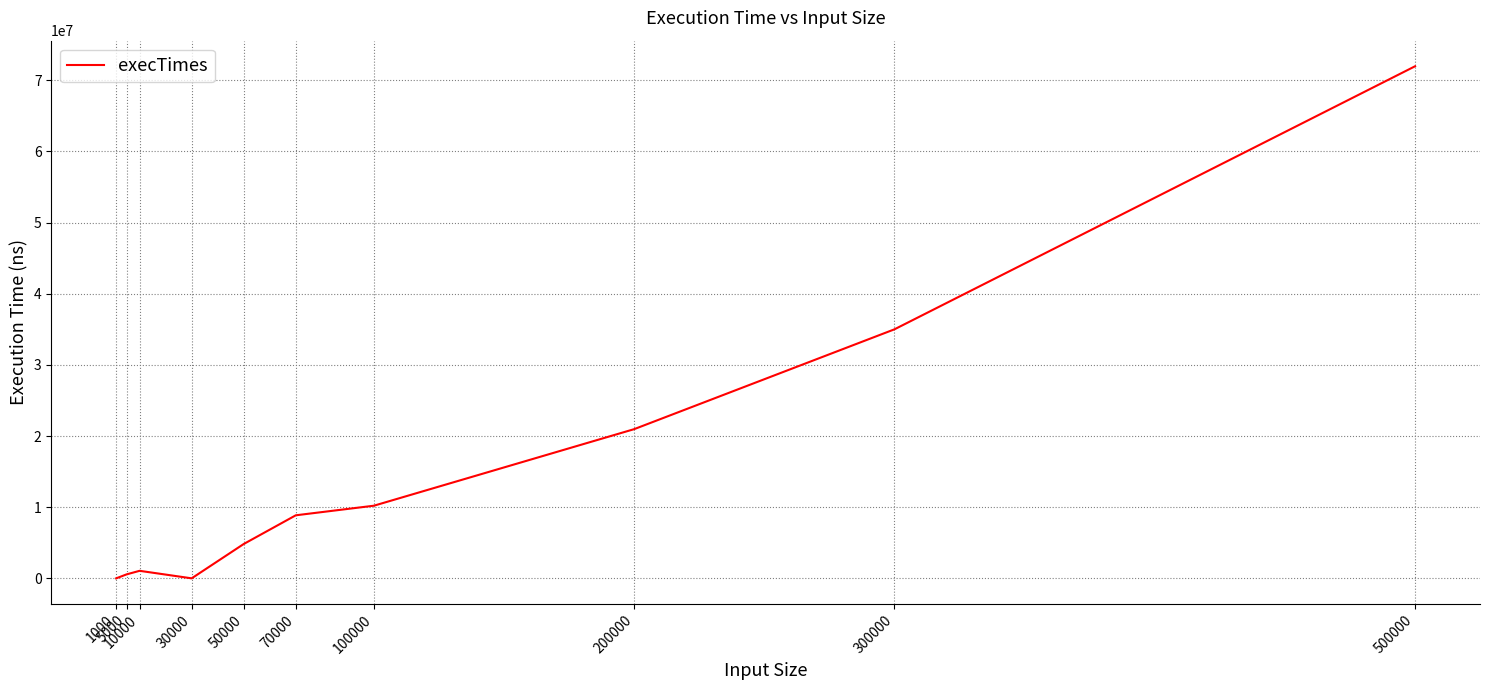

Is this an area chart (filled region under the line)?

No